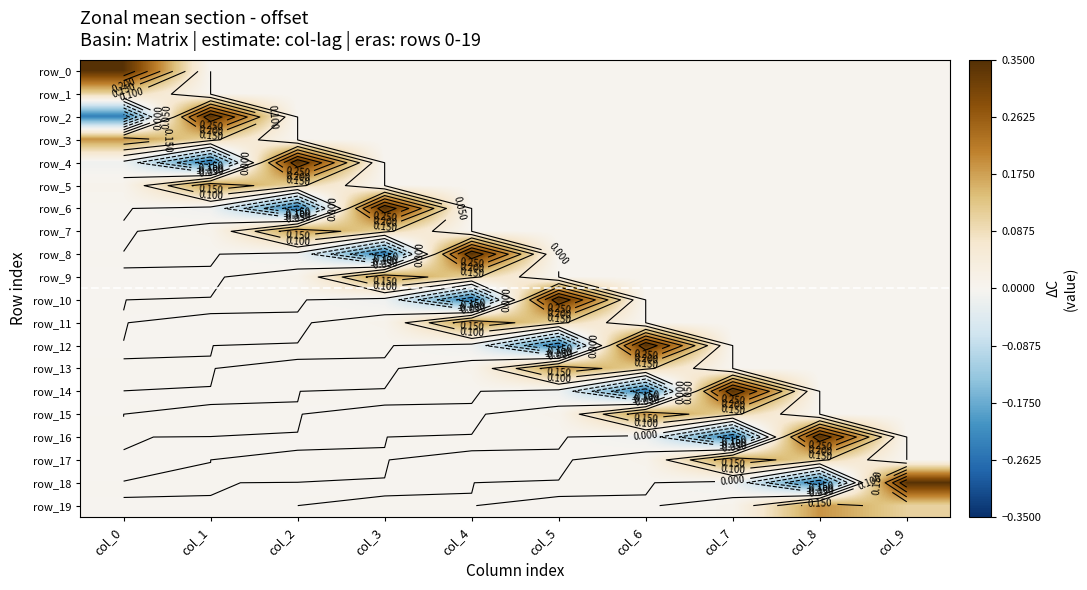

The row_8 series shows 0.2 at col_5. True or false?

False